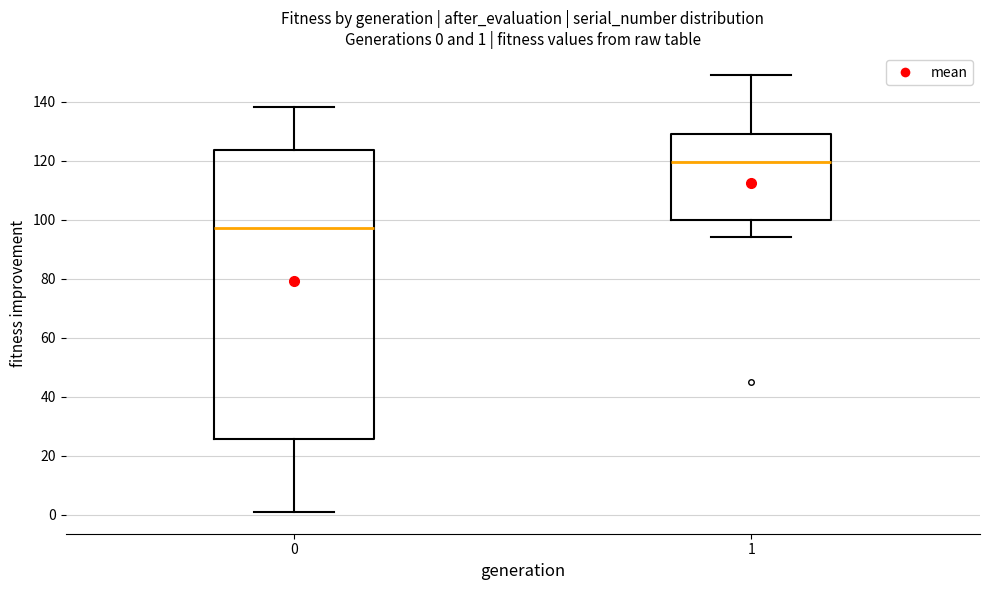

Comparing the boxes themselves (not the whiskers), which one is the tallest?

0